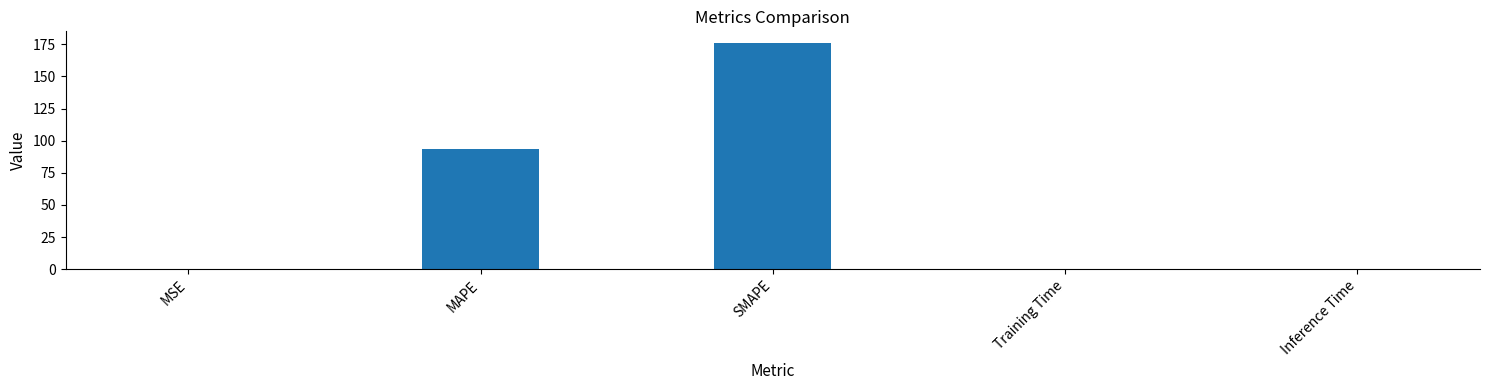

Where is the data nearest to the value 88?

MAPE